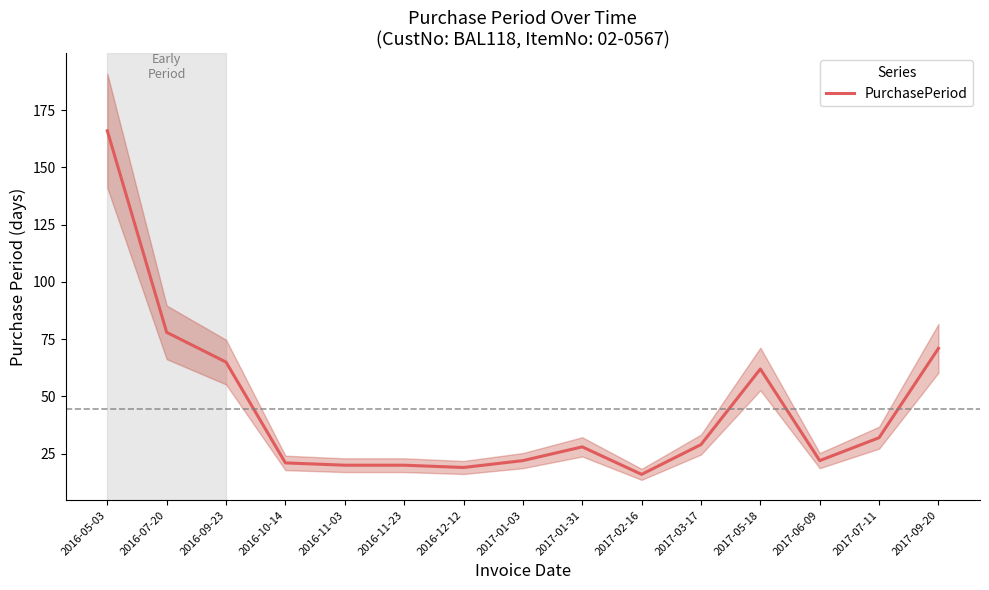

How many data points does each series have?

15